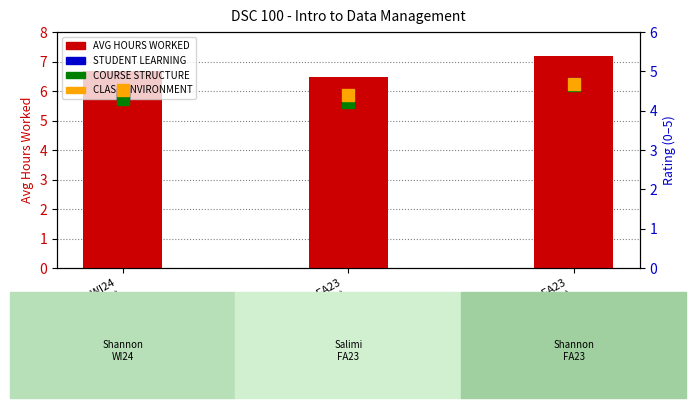

What is the label of the 3rd bar from the left?

Shannon FA23
(B00)